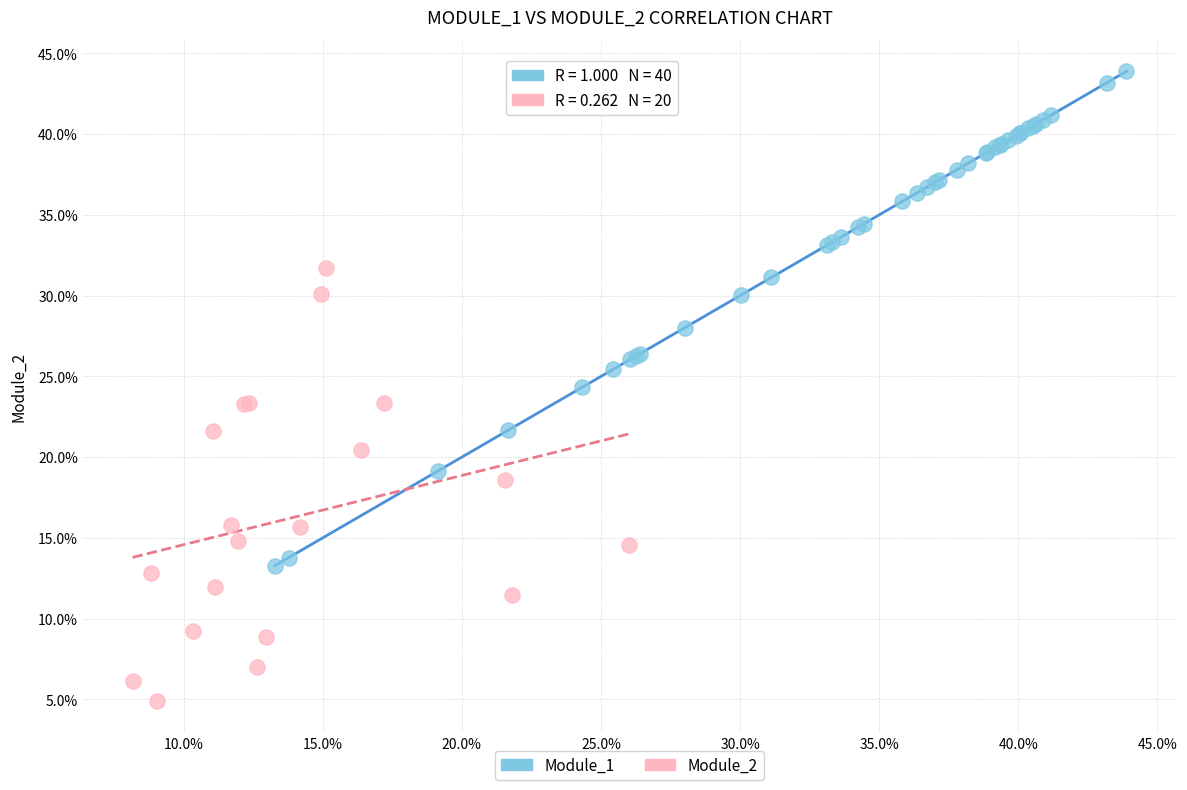

Which series has the largest Y range (max minus min)?

Module_1